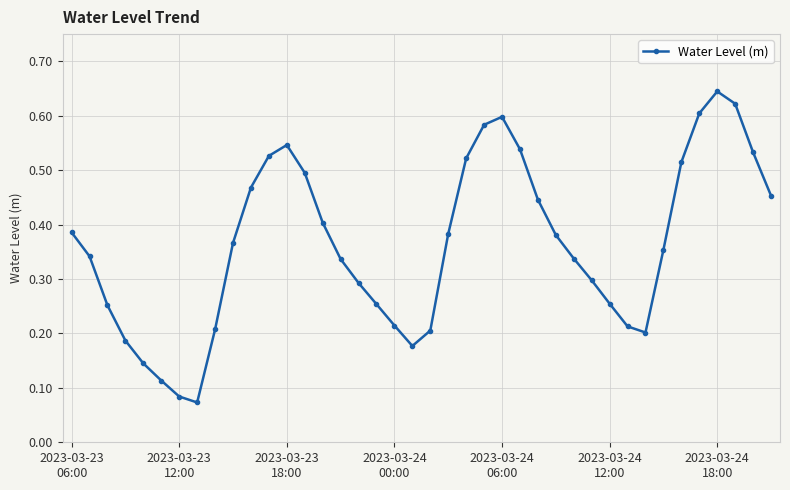

How many interior local peaks (higher than both neighbors) does the data have?

3